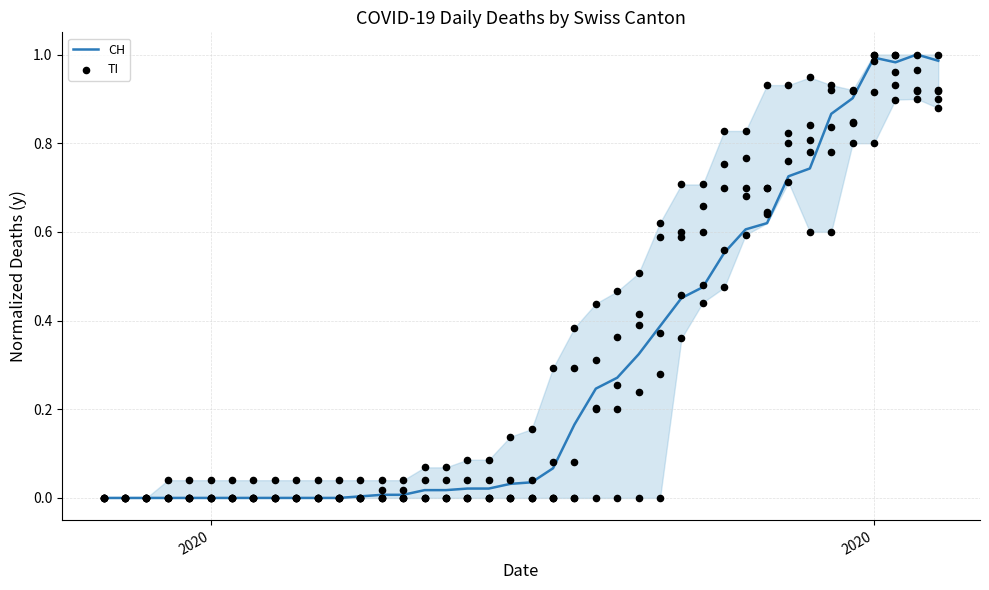

What are all the series names shown in the legend?

CH, TI